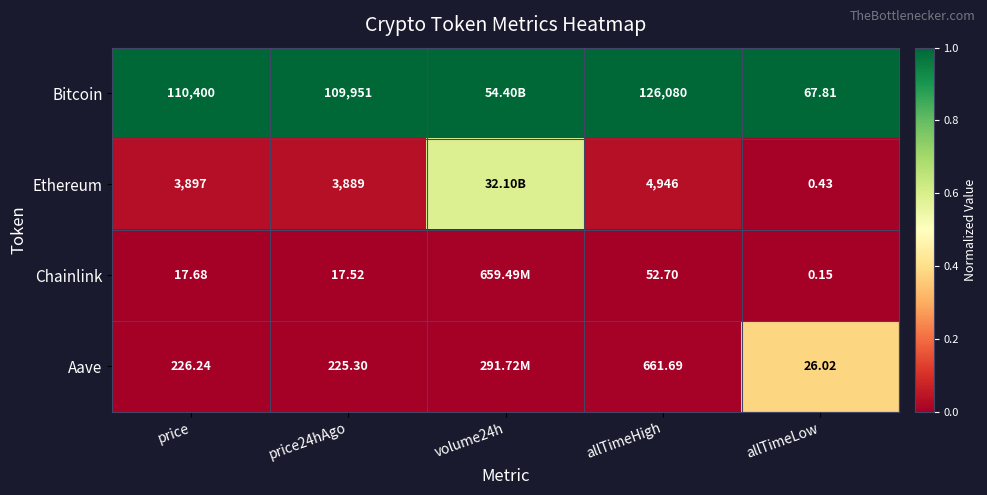

At how many categories does at least one series exceed 0?

5